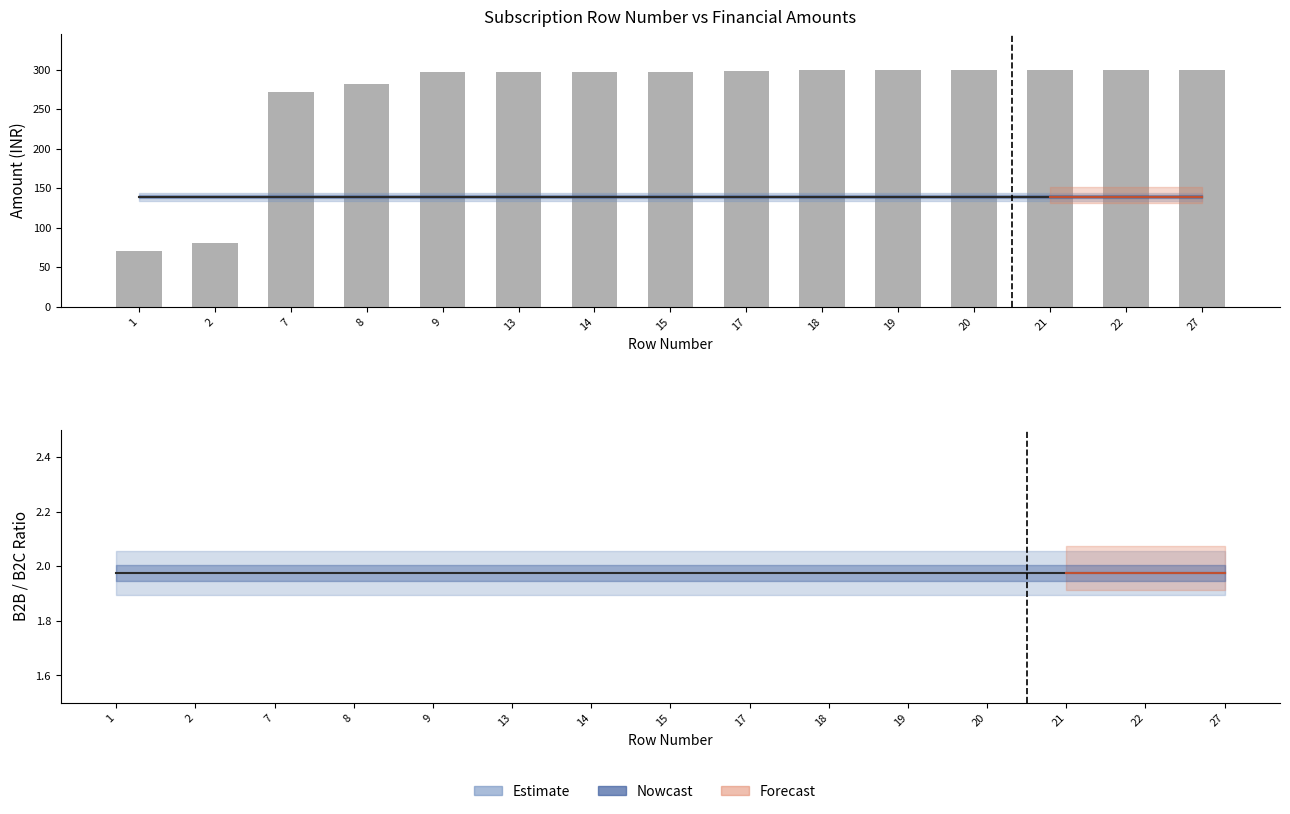

Which series has the widest spread of values?

SMSSID (normalised)